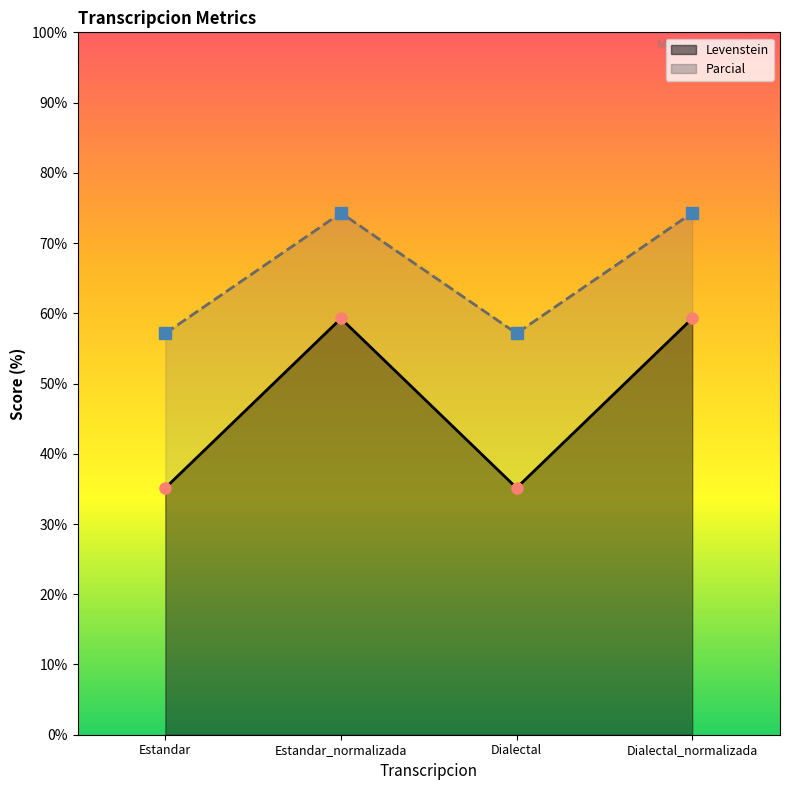

What is the greatest value displayed?

74.3